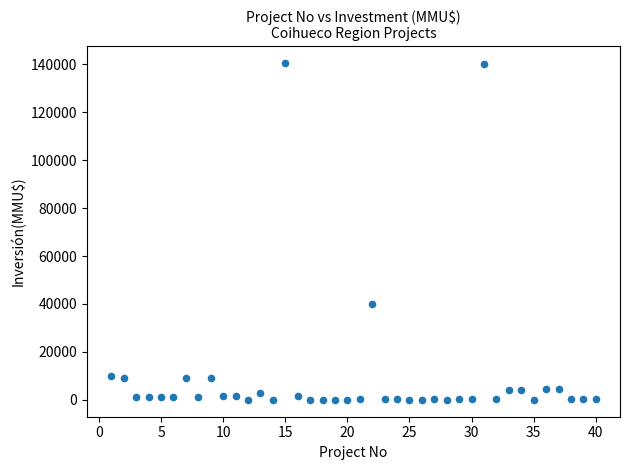

What is the range of Y values (max minus min)?

140400